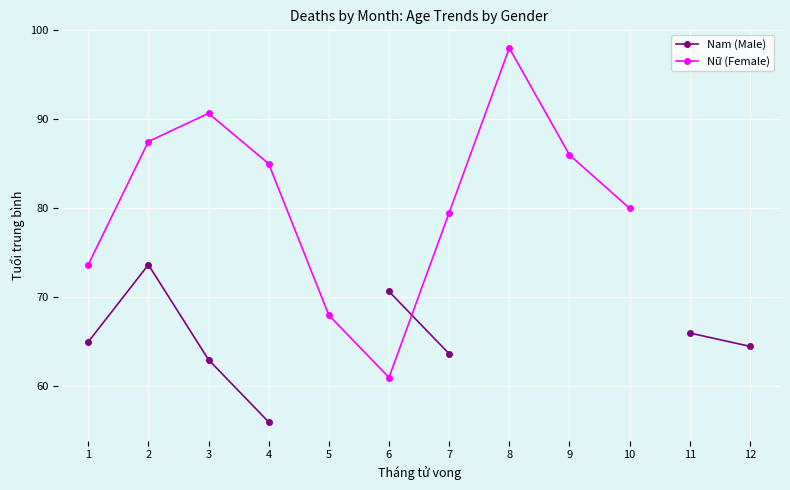

How many values in the Nam (Male) series exceed 70?

2